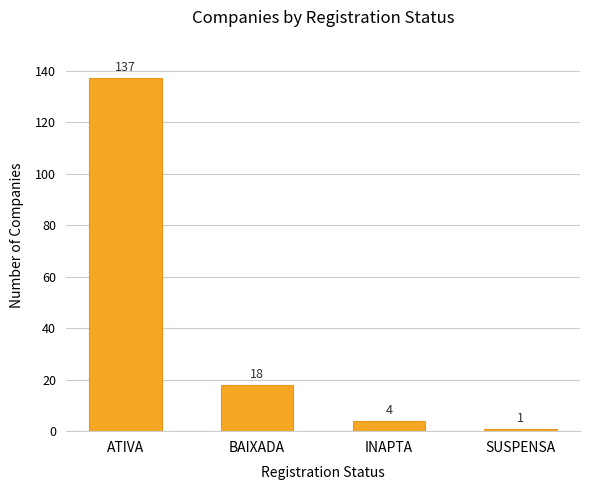

What is the value of the 2nd bar from the left?

18